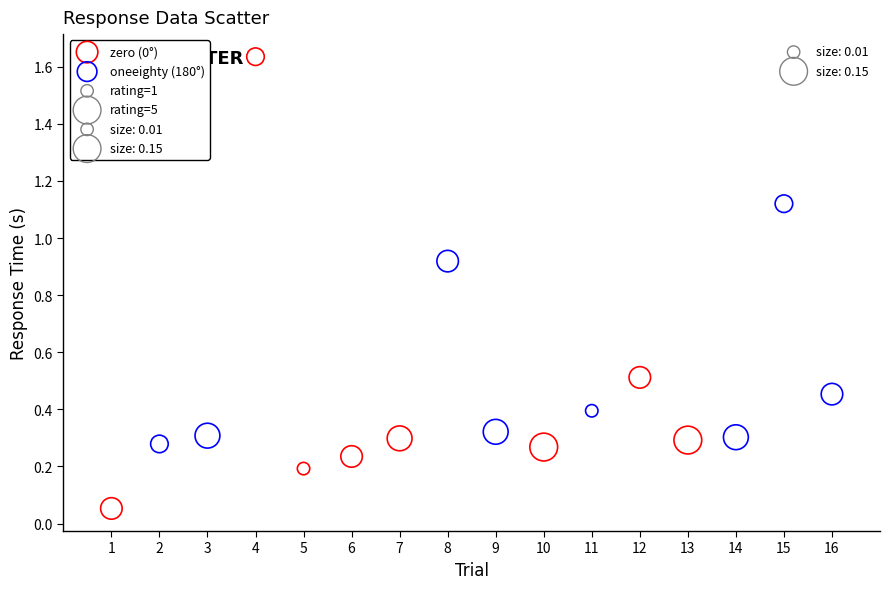

Which series contains the highest Y value?

zero (0°)